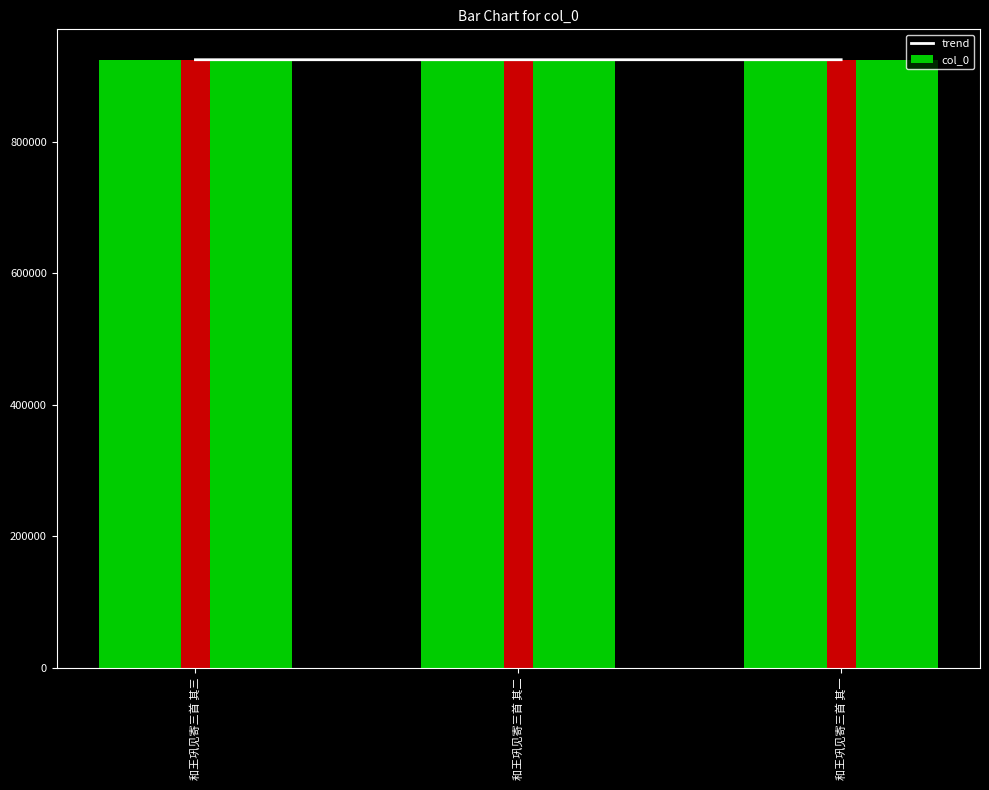

Reading left to right, what are all the values shown in this chart?

trend: 和王巩见寄三首 其三=924761	和王巩见寄三首 其二=924760	和王巩见寄三首 其一=924759
col_0: 和王巩见寄三首 其三=924761	和王巩见寄三首 其二=924760	和王巩见寄三首 其一=924759